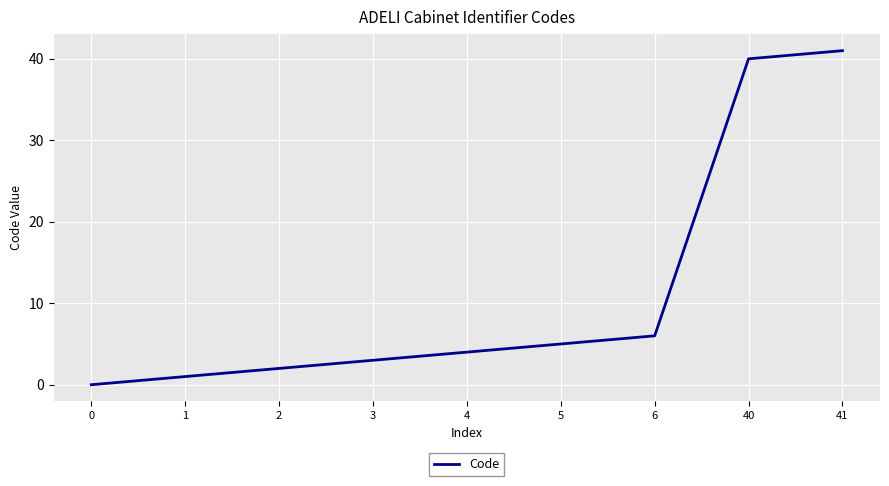

The chart shows a value of 5 at 5. True or false?

True